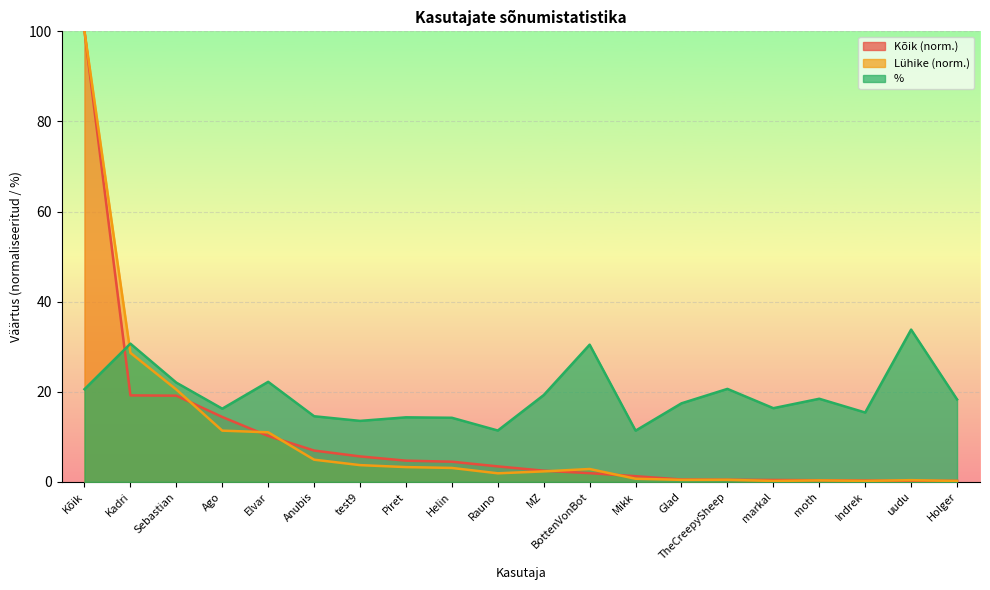

Which series changed the most between Glad and moth?

%